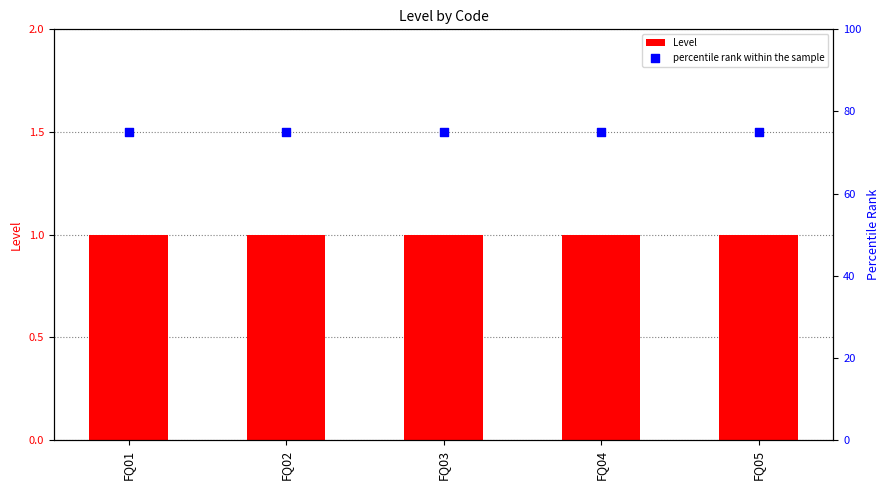

Is the value of percentile rank within the sample at FQ01 greater than the value of Level at FQ04?

Yes